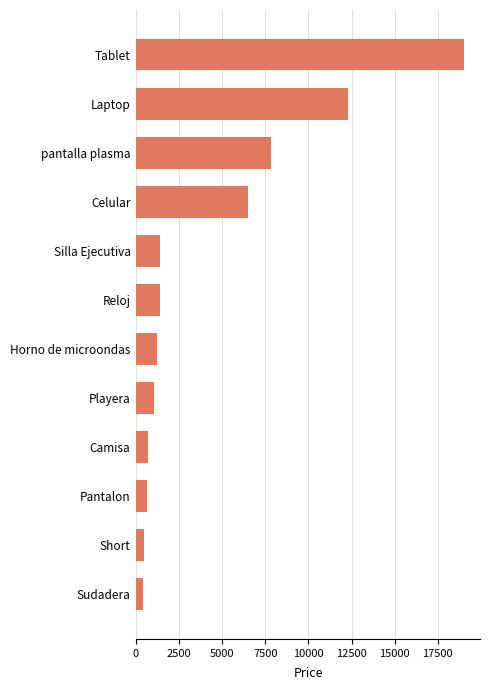

What is the ratio of the value at Tablet to the value at Short?

39.6